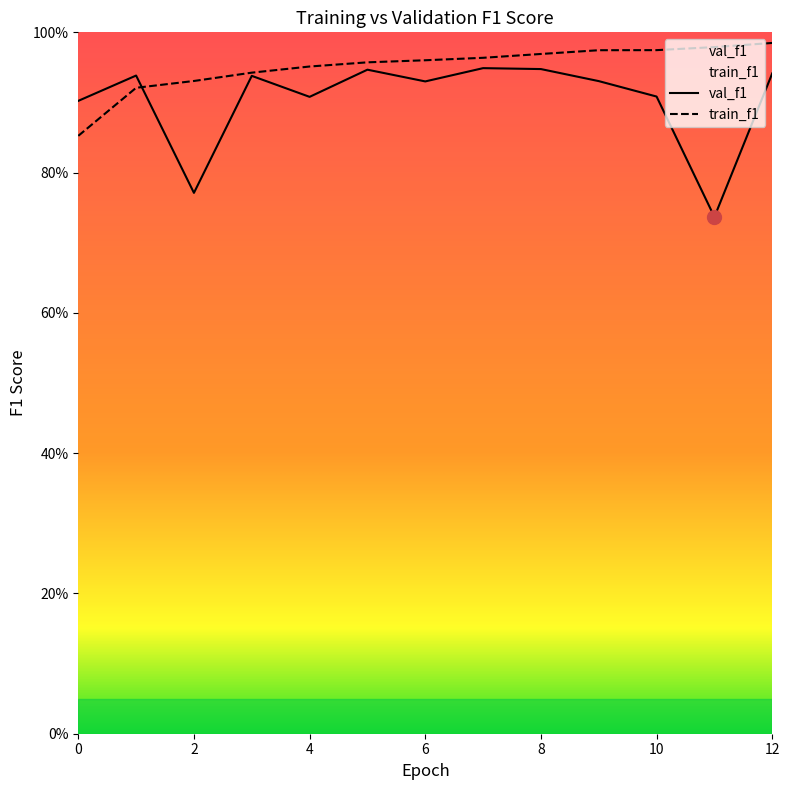

What is the maximum value for val_f1?

0.9